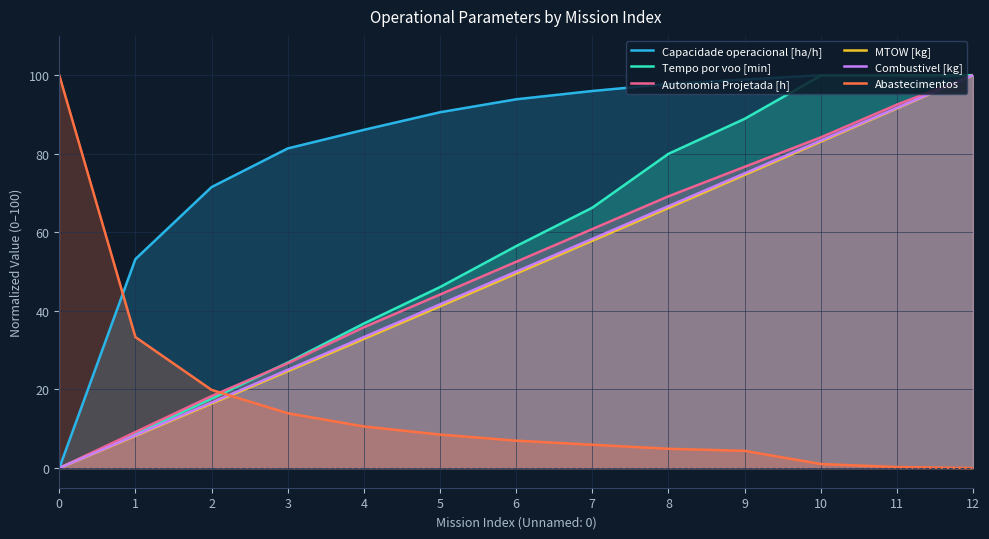

True or false: Combustivel [kg] has more than 2 interior local peaks.

False